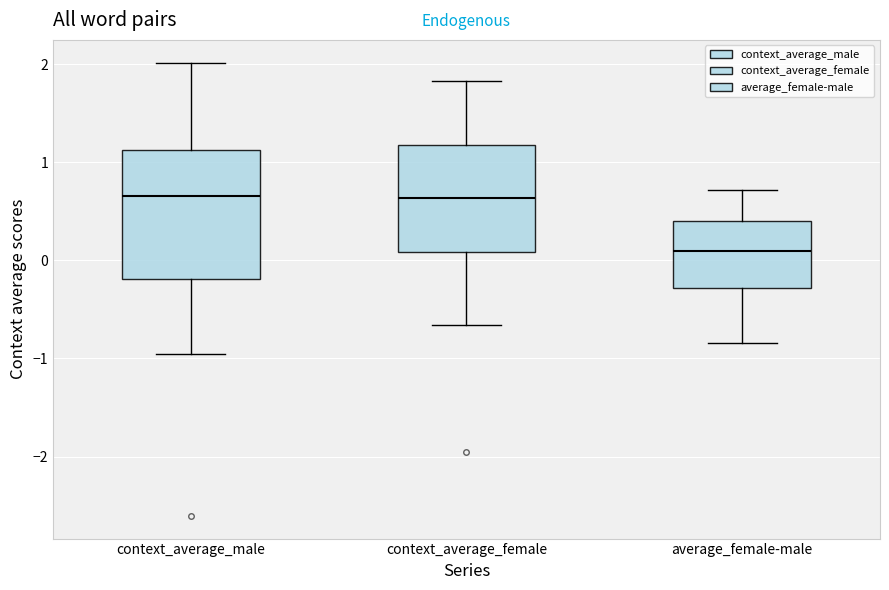

Comparing the boxes themselves (not the whiskers), which one is the tallest?

context_average_male